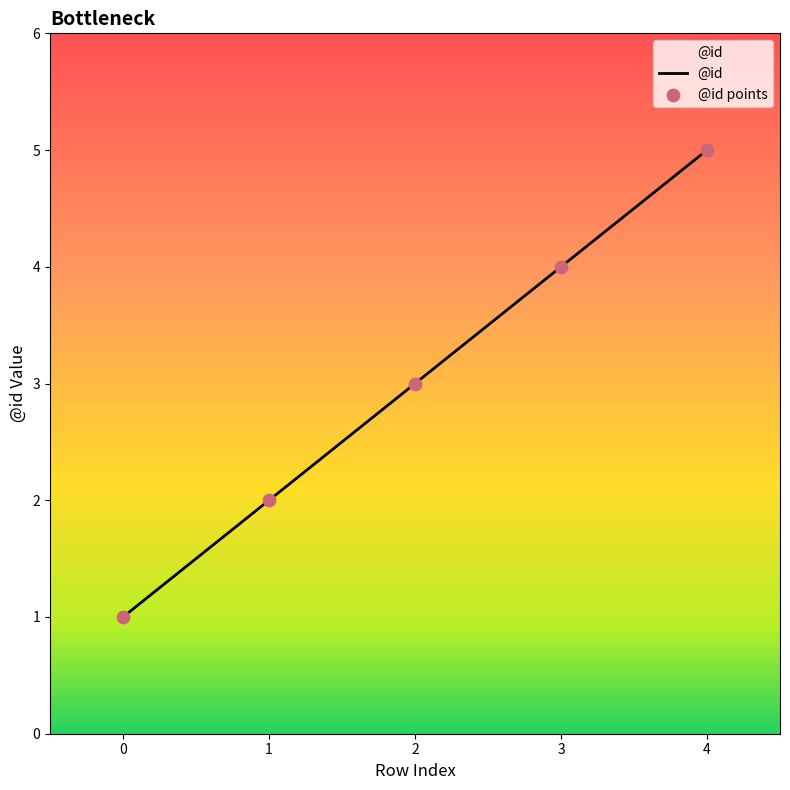

Approximately how many times larger is the value at 3 compared to 2?

1.3